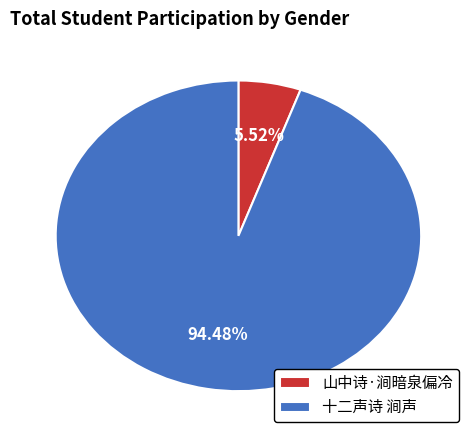

Is the sum of 十二声诗 涧声 and 山中诗·涧暗泉偏冷 greater than half?

Yes